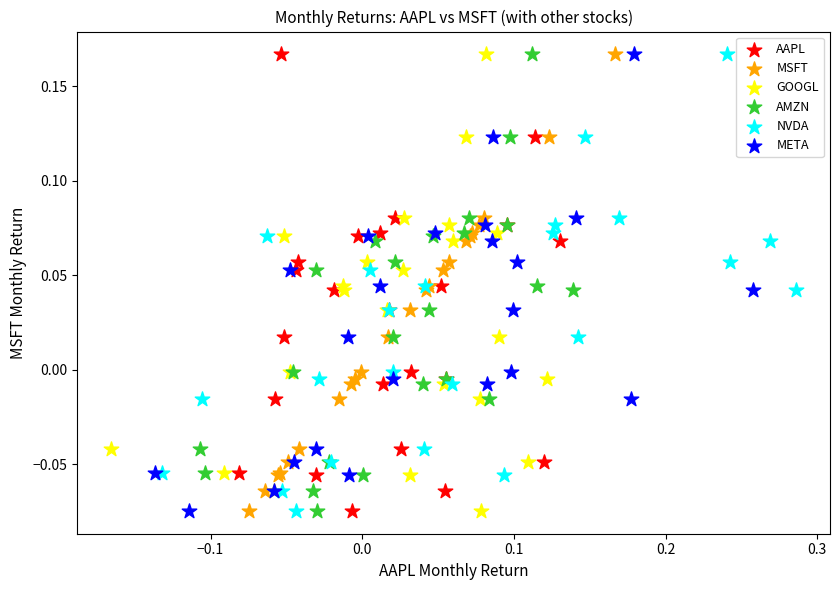

What are all the series names shown in the legend?

AAPL, MSFT, GOOGL, AMZN, NVDA, META